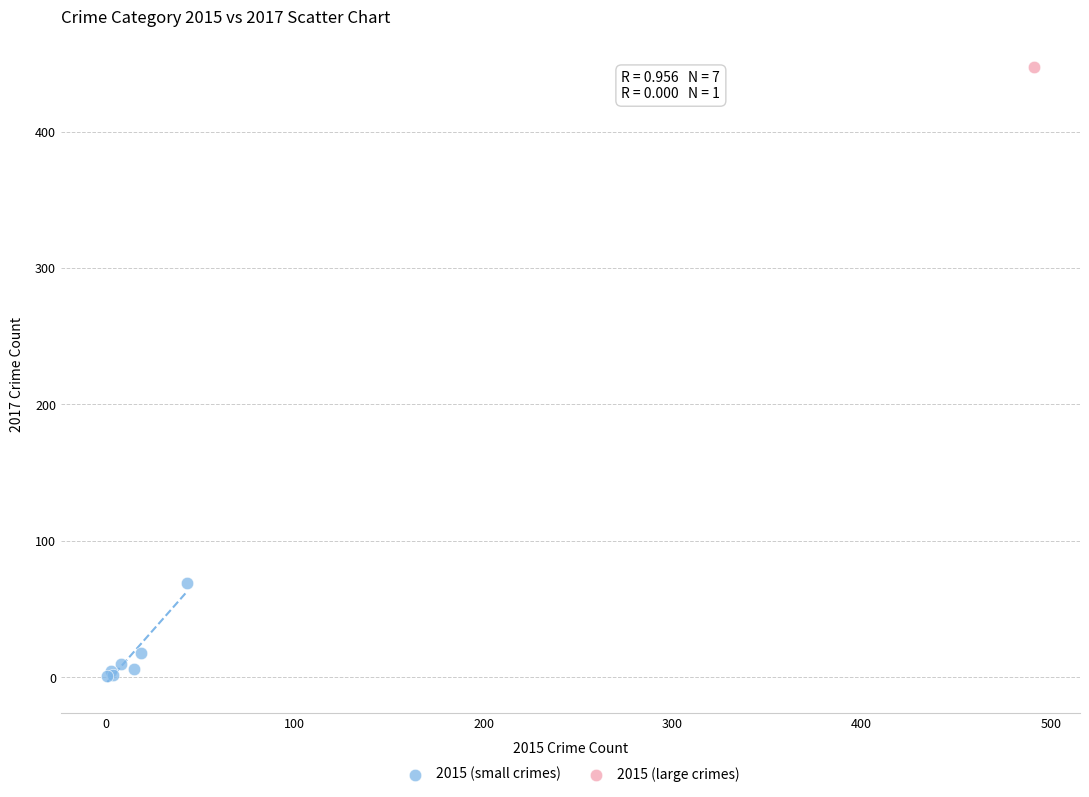

What are all the series names shown in the legend?

2015 (small crimes), 2015 (large crimes)